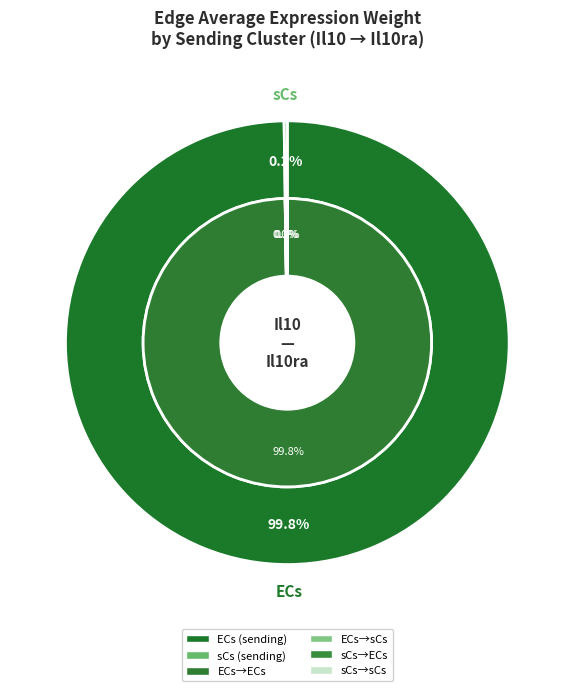

To the nearest percent, what is the average slice percentage?

25%